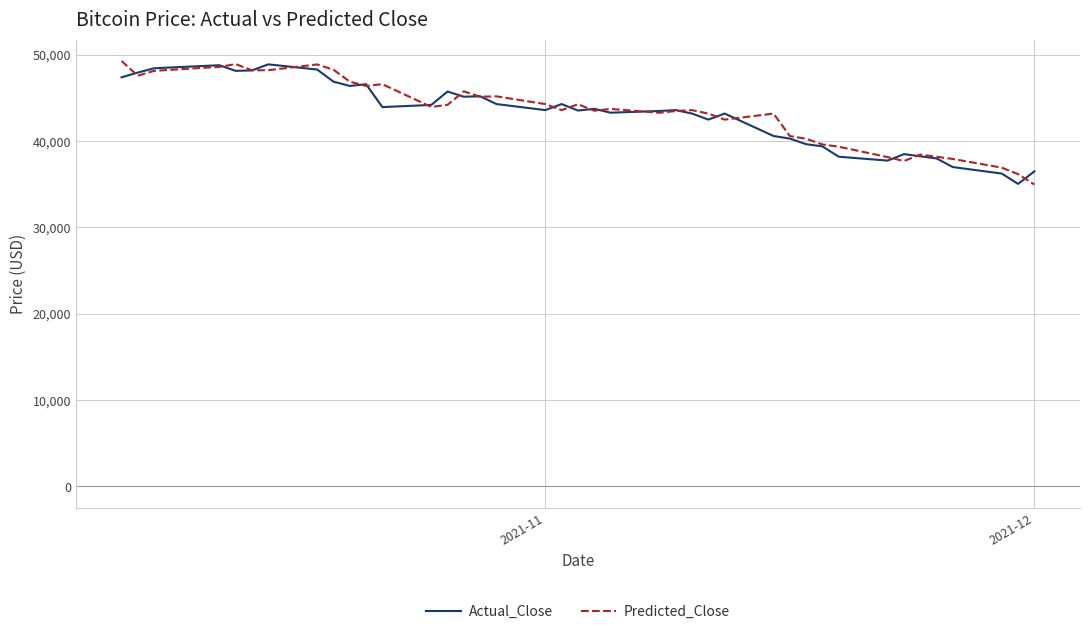

What is the minimum value for Predicted_Close?

34981.2